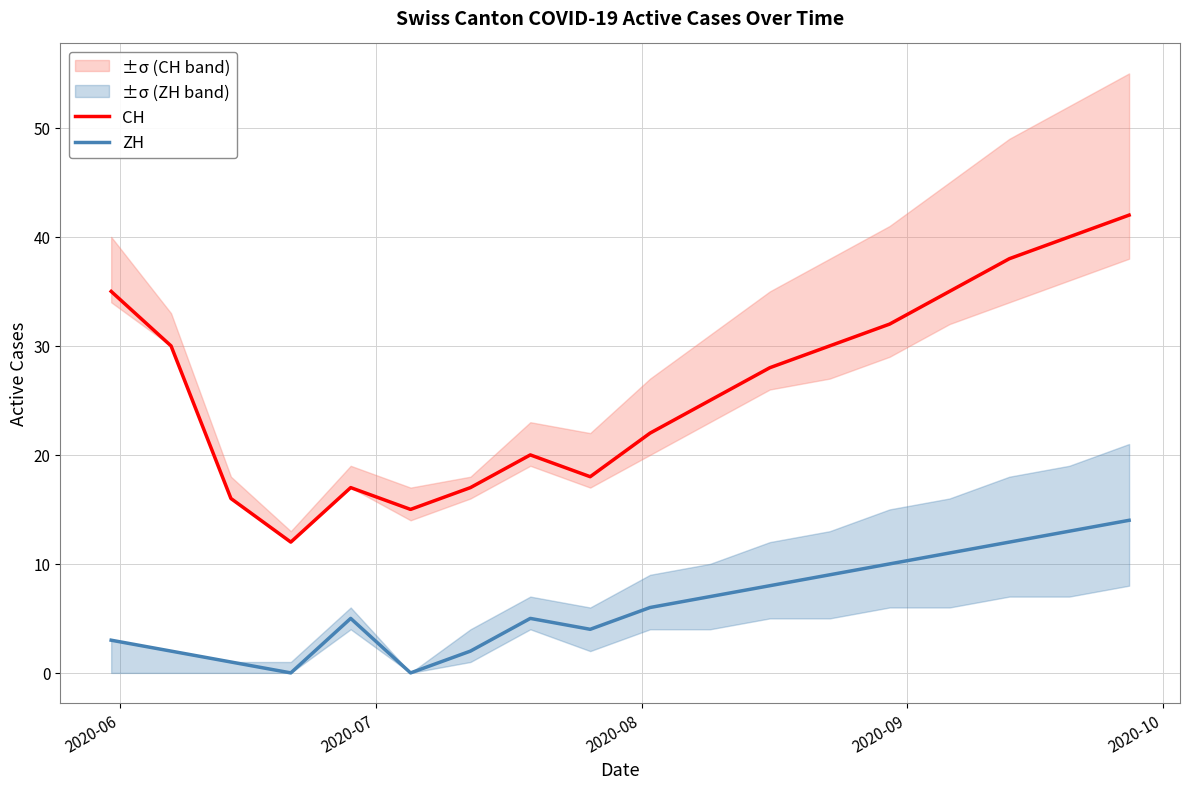

At how many categories does at least one series exceed 10?

18